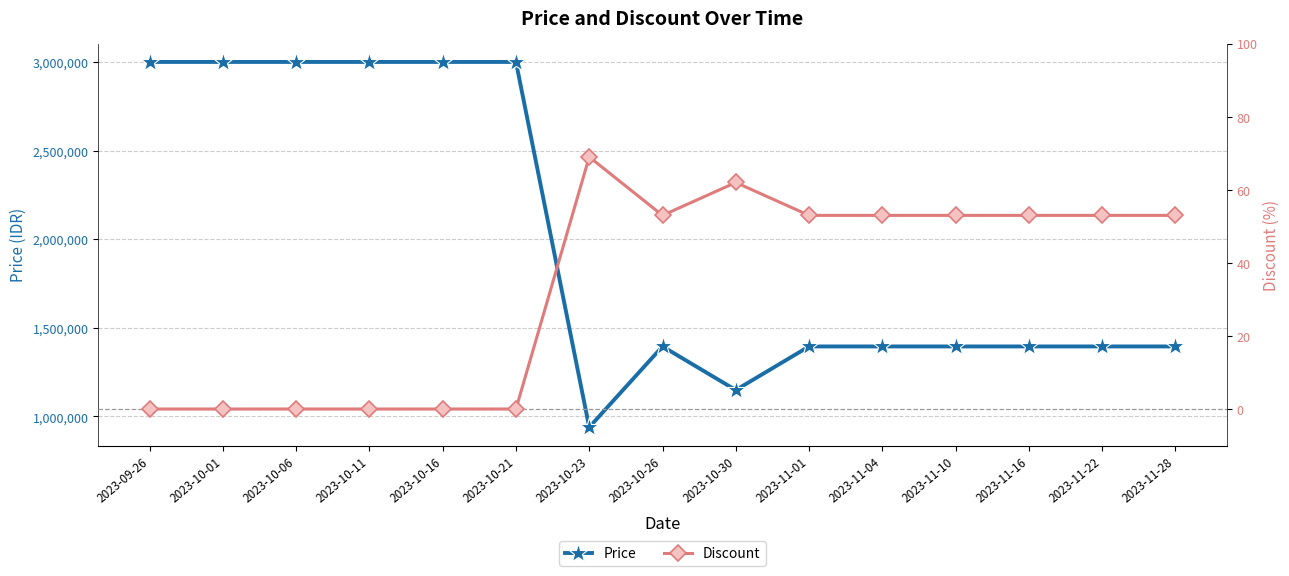

Which series has the largest range (max minus min)?

Price